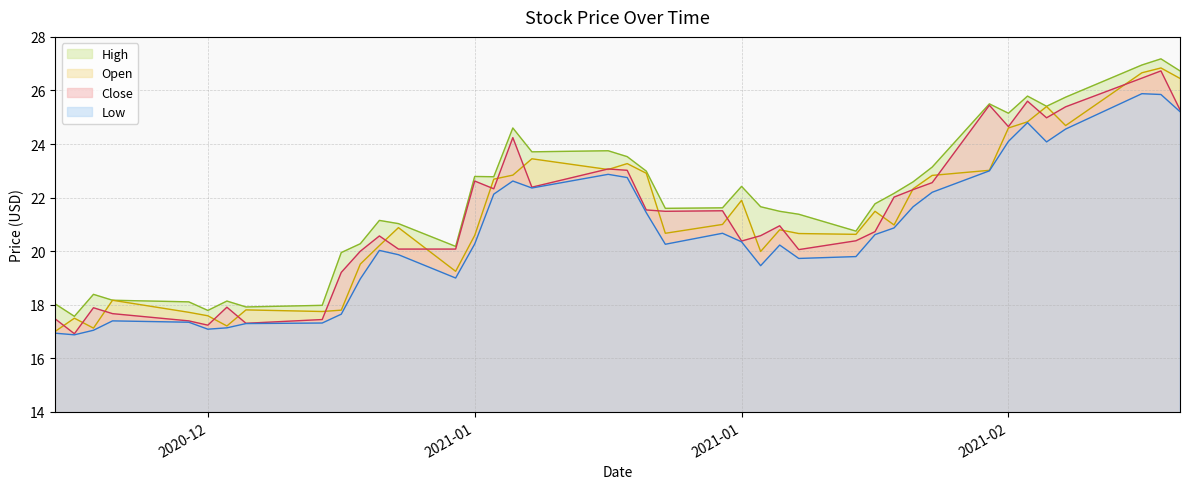

How many data points in Close are less than 21?

20